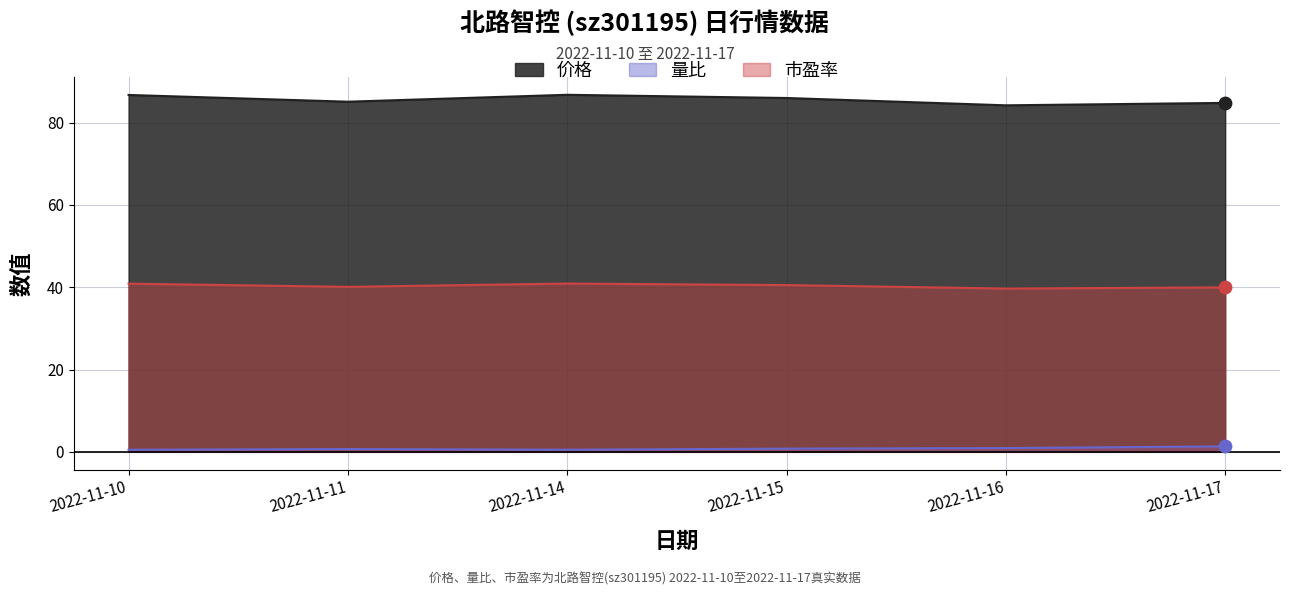

At how many categories does at least one series exceed 1?

6